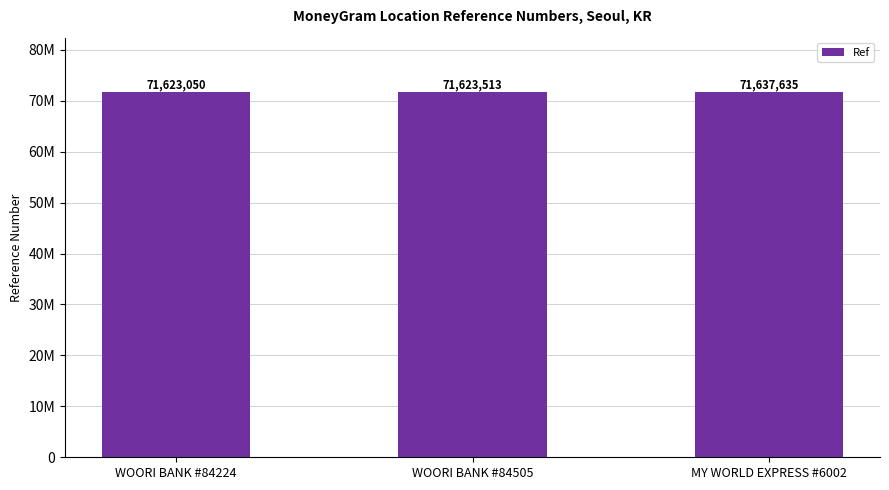

What position from the right is WOORI BANK #84505?

2